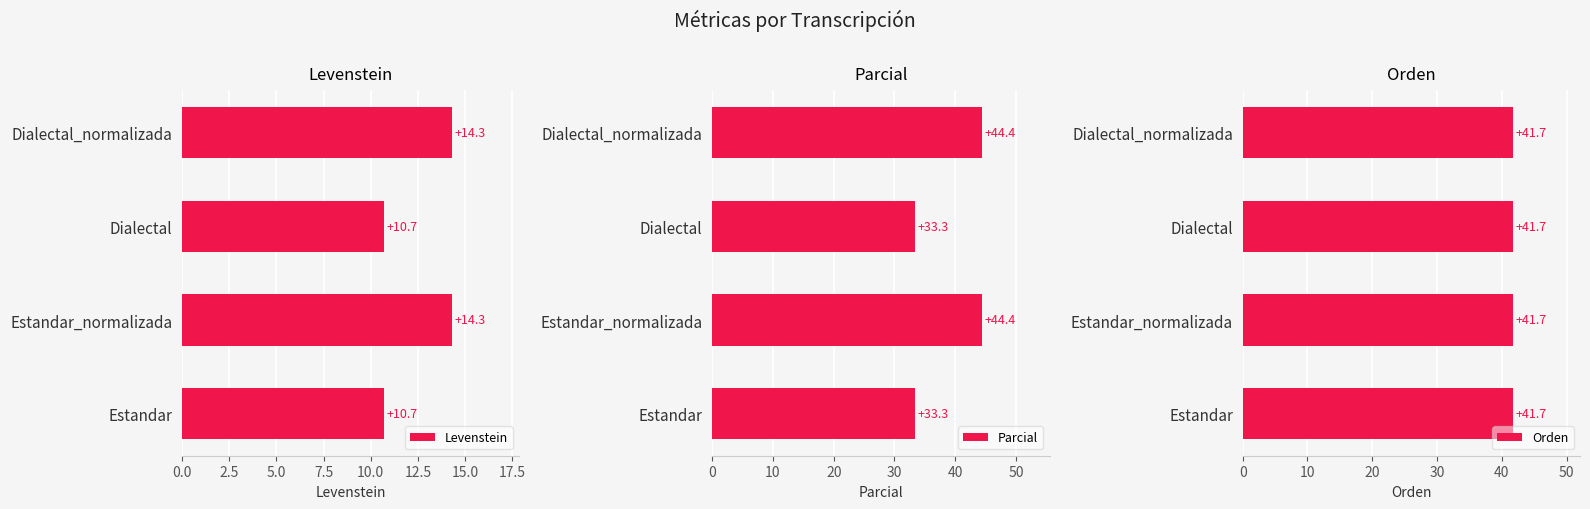

How many bars are there in each group?

3